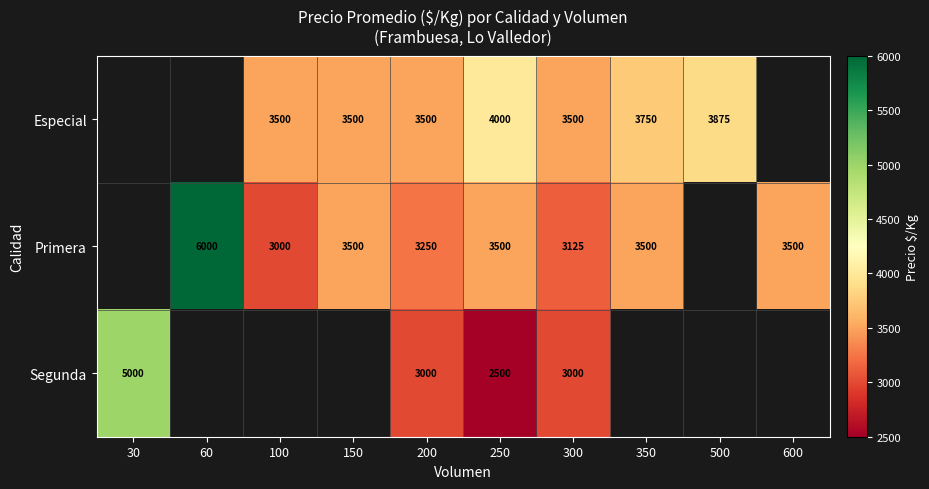

The value of Especial at 300 is 1640. True or false?

False